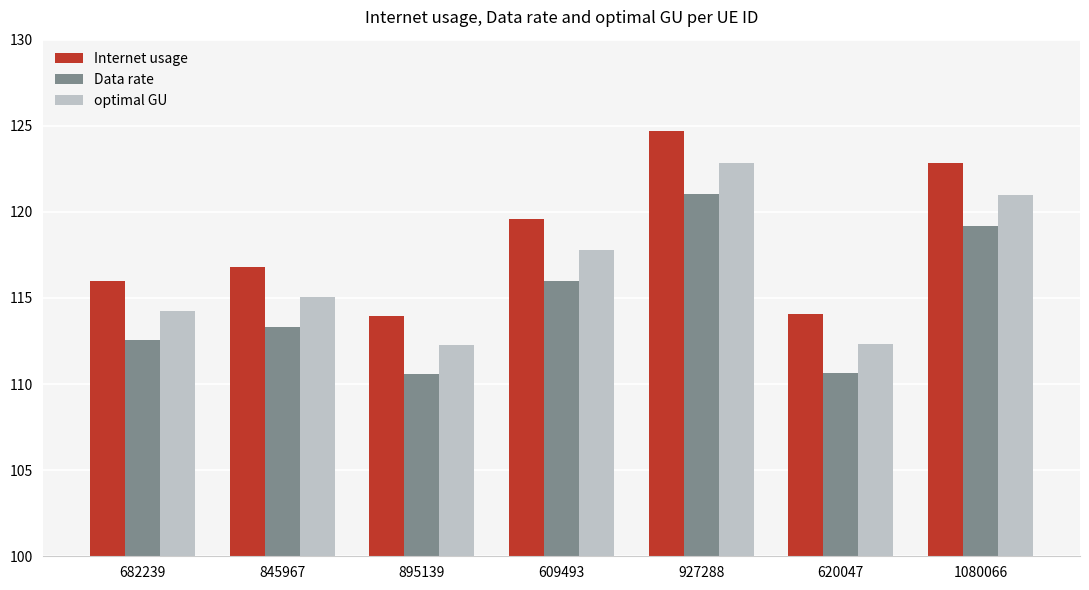

Where is Internet usage nearest to the value 119?

609493